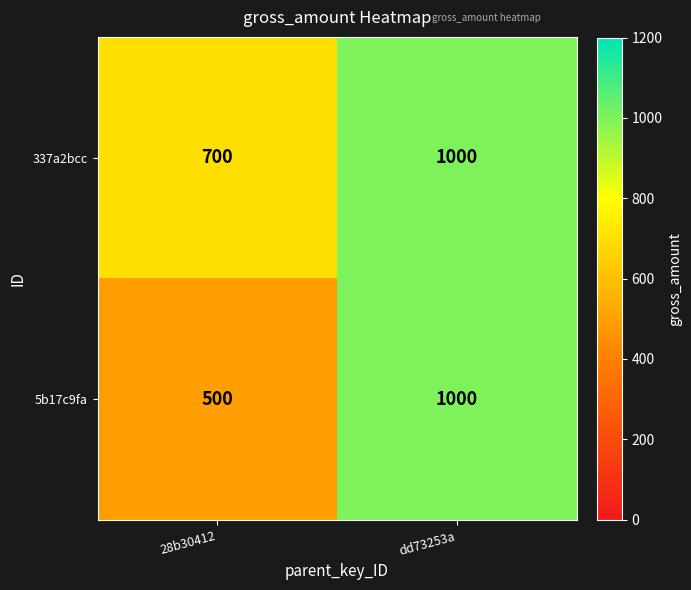

At 28b30412, list the series in order from largest to smallest.

337a2bcc, 5b17c9fa